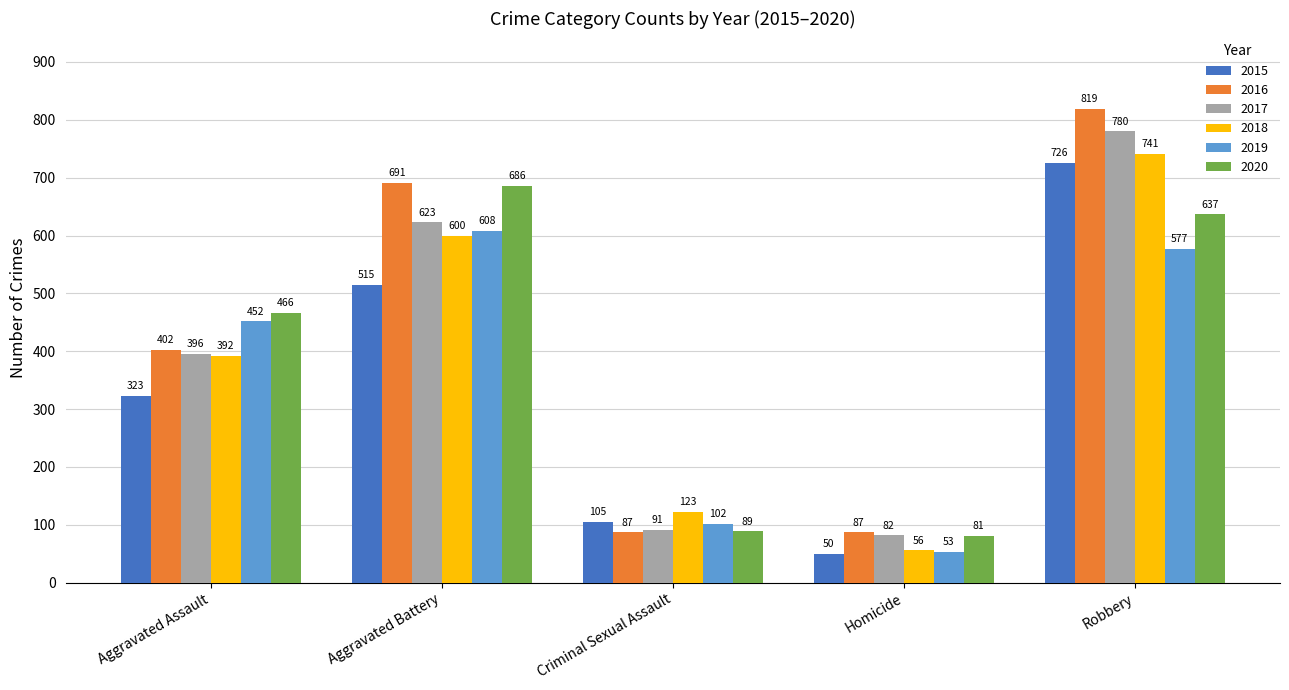

List the labels in order of 2020 value, largest first.

Aggravated Battery, Robbery, Aggravated Assault, Criminal Sexual Assault, Homicide